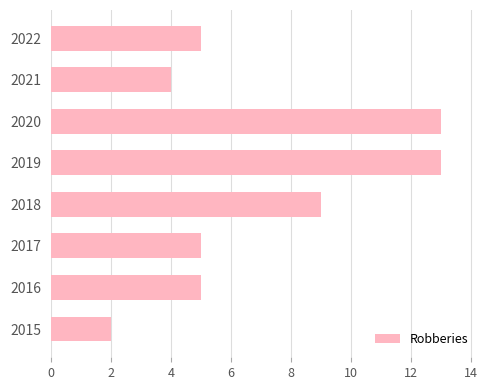

Count the number of data series in this chart.

1